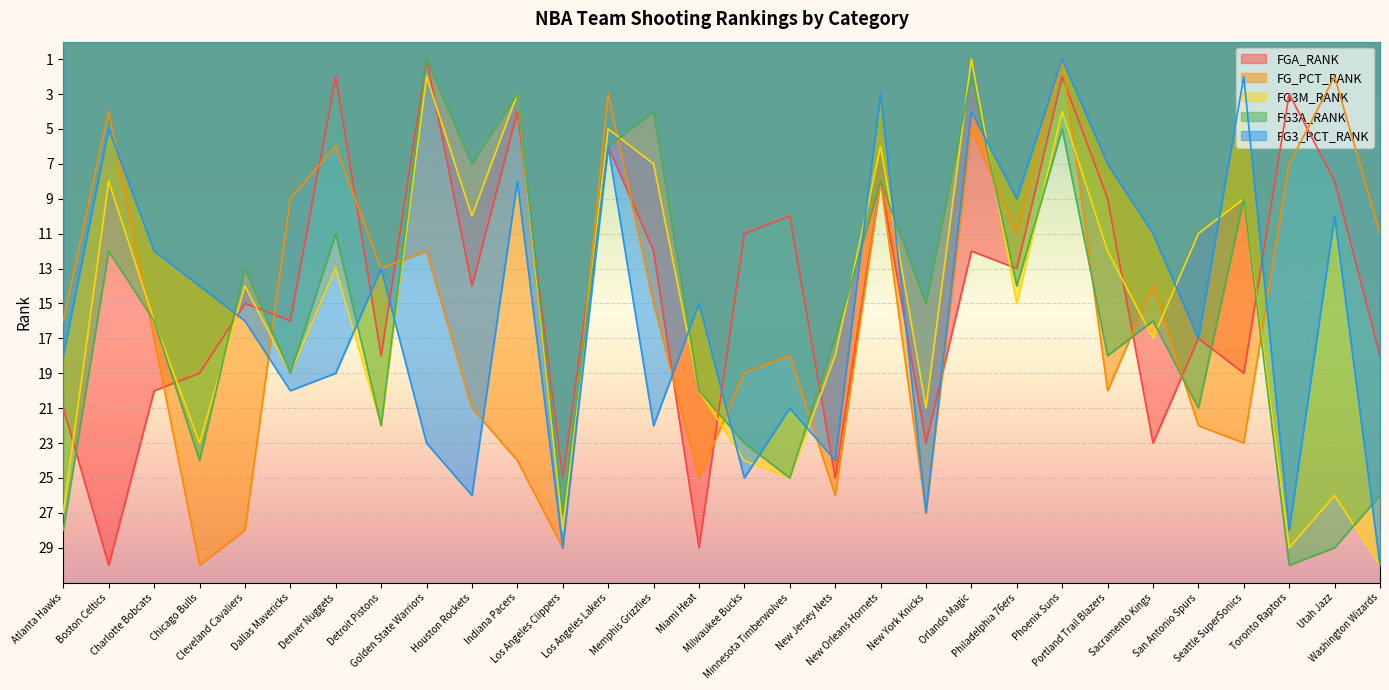

At which category is the sum across all series the highest?

Los Angeles Clippers